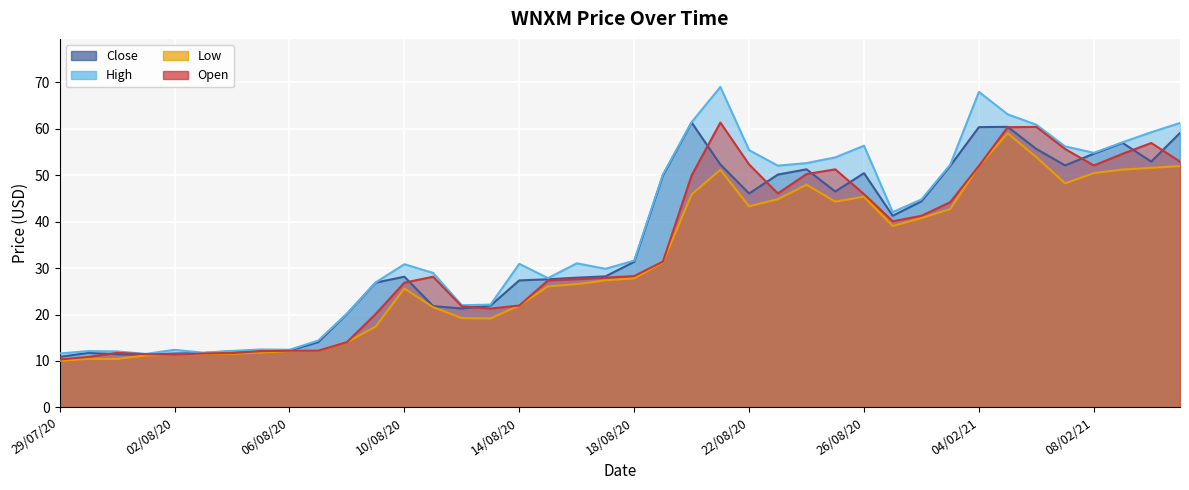

How many lines are shown in the chart?

4